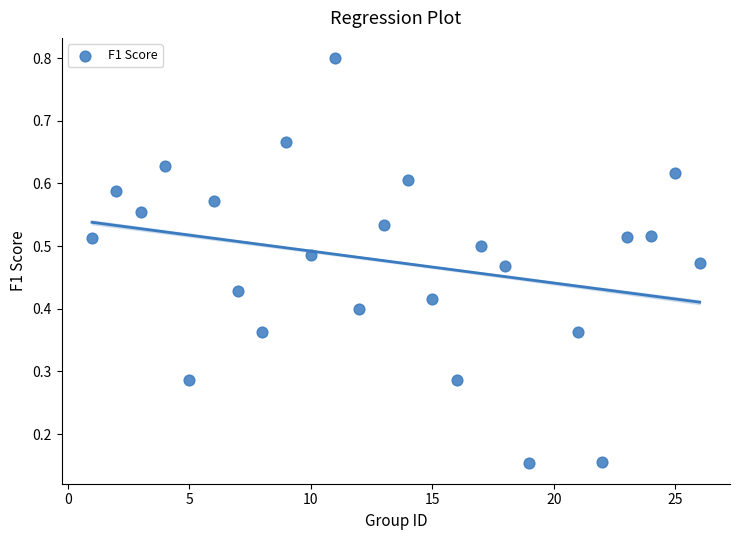

What is the range of X values (max minus min)?

25.0